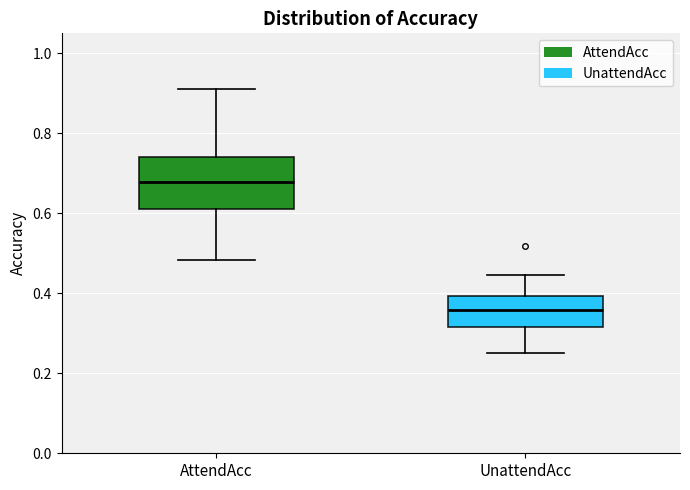

Which box has the lowest median line?

UnattendAcc